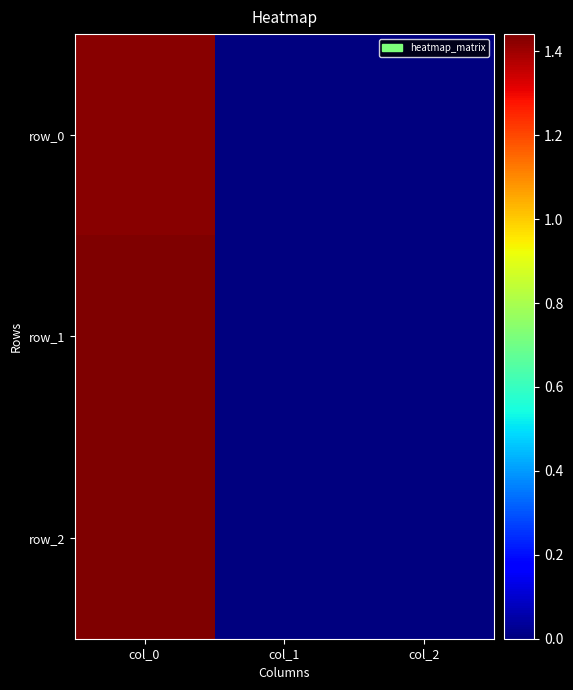

At which category is the sum across all series the highest?

col_0